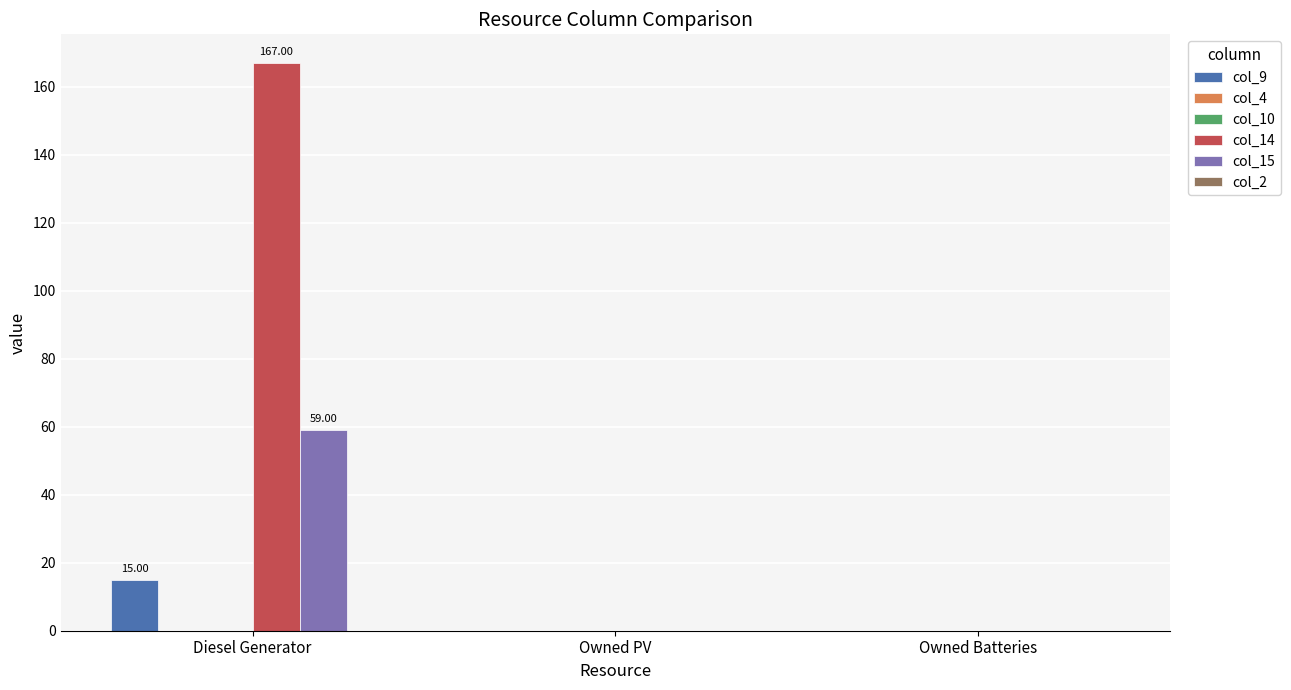

What position from the right is Diesel Generator?

3